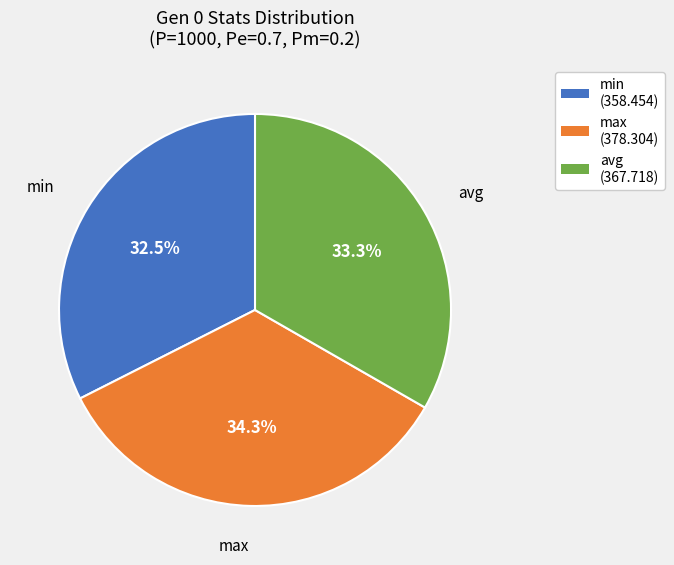

Which slice is the smallest?

min